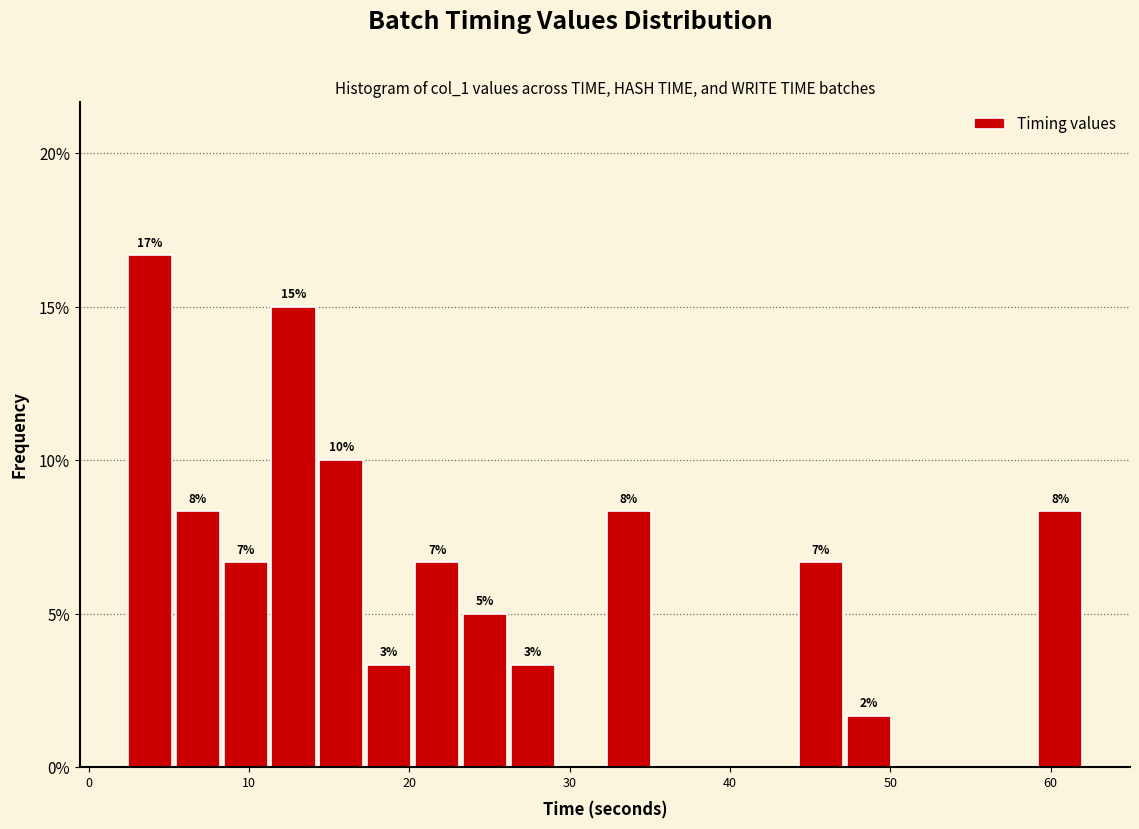

Read against the x-axis, roughly where is the centre of the tallest bar?

4